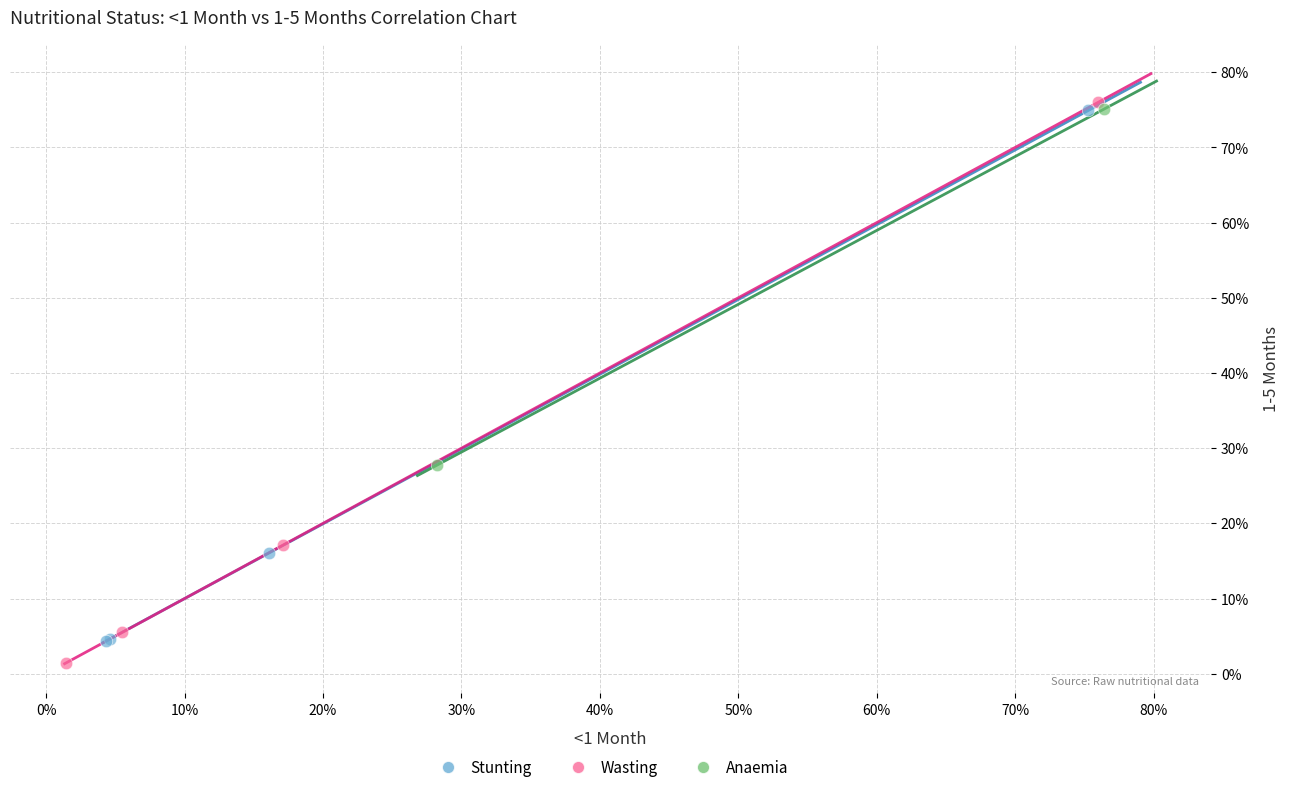

Which series has the largest Y range (max minus min)?

Wasting